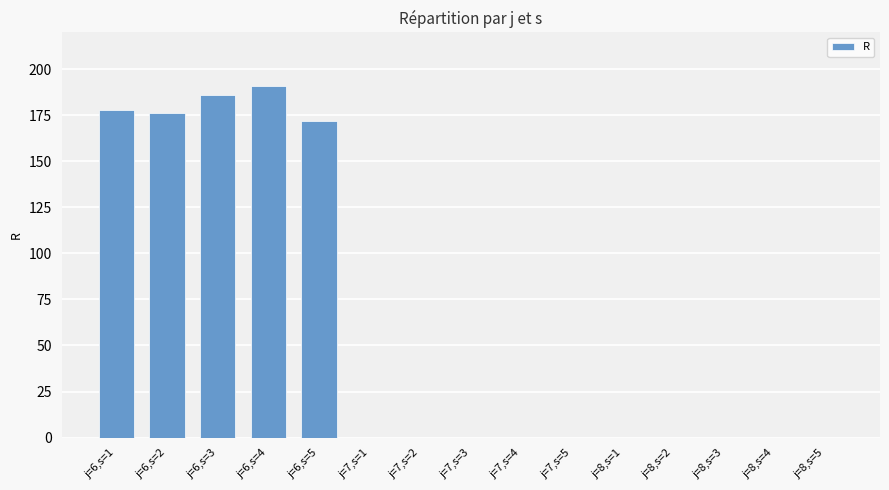

True or false: the data shows 0 at j=7,s=3.

True